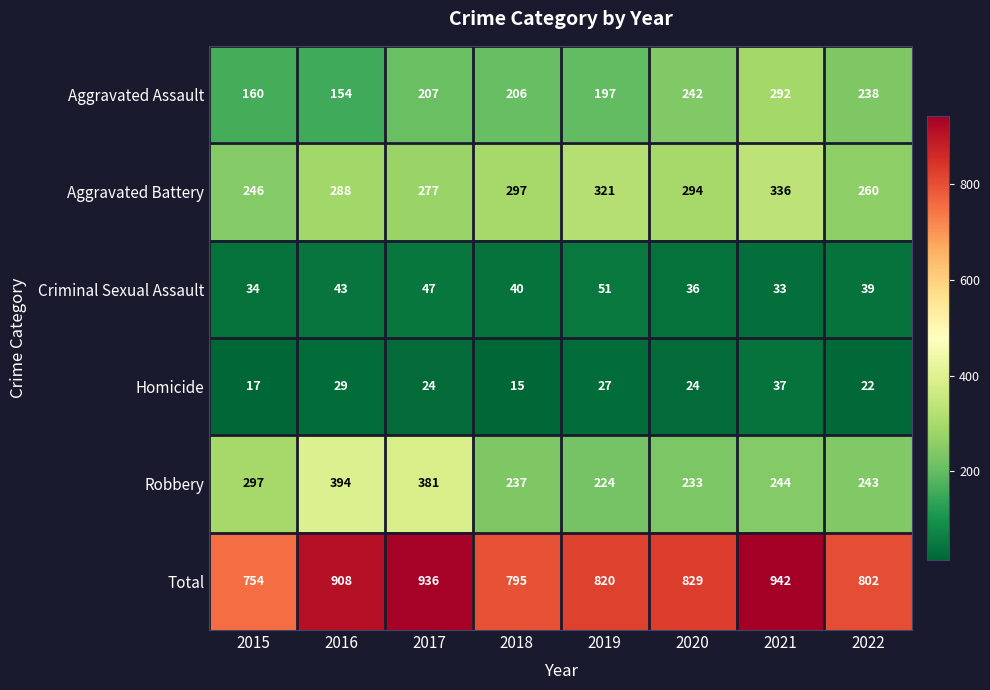

Between 2015 and 2018, which series saw the biggest shift?

Robbery